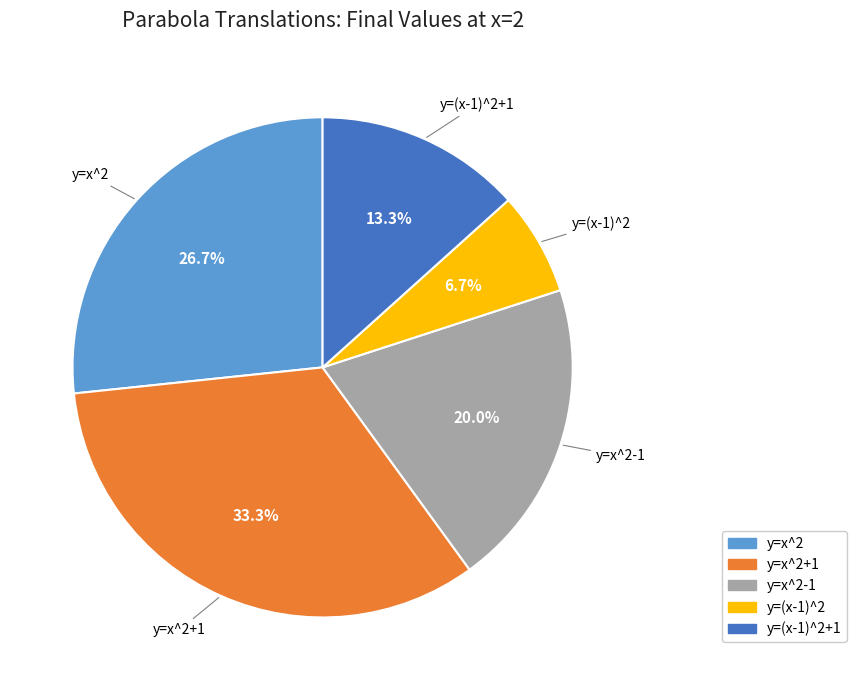

To the nearest percent, what percentage of the pie is y=x^2+1?

33%